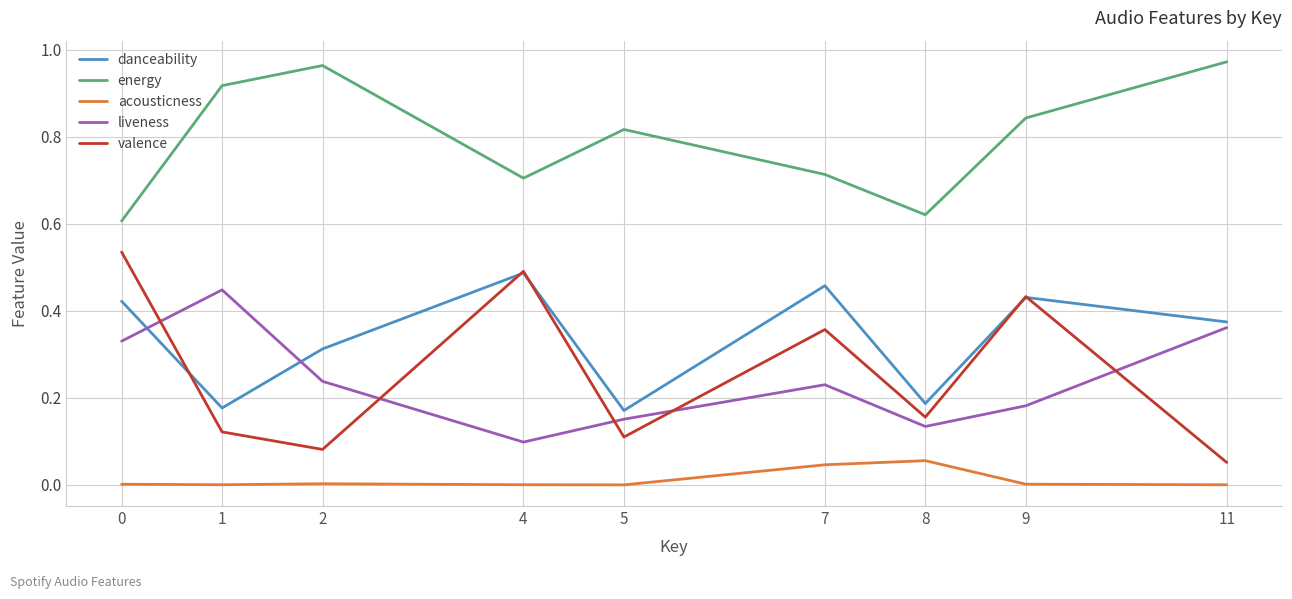

Between 4 and 5, which series saw the biggest shift?

valence